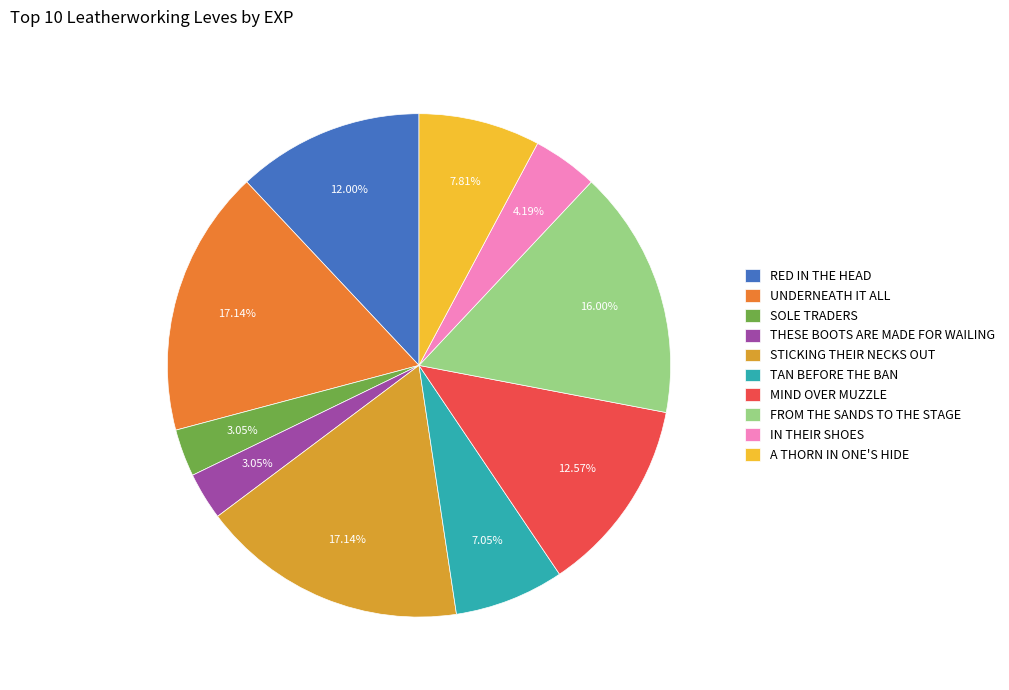

Do SOLE TRADERS and THESE BOOTS ARE MADE FOR WAILING together represent more than half of the pie?

No